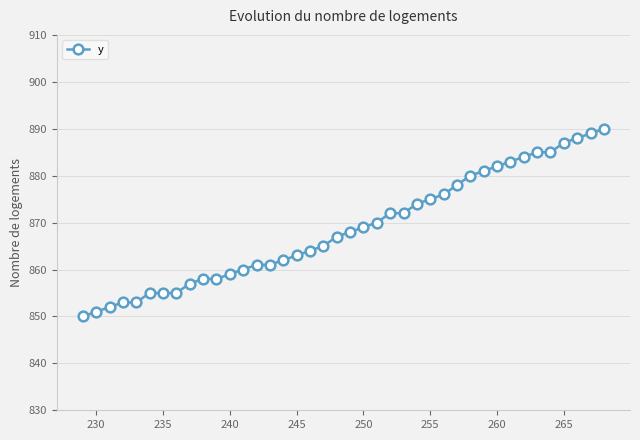

How many lines are shown in the chart?

1